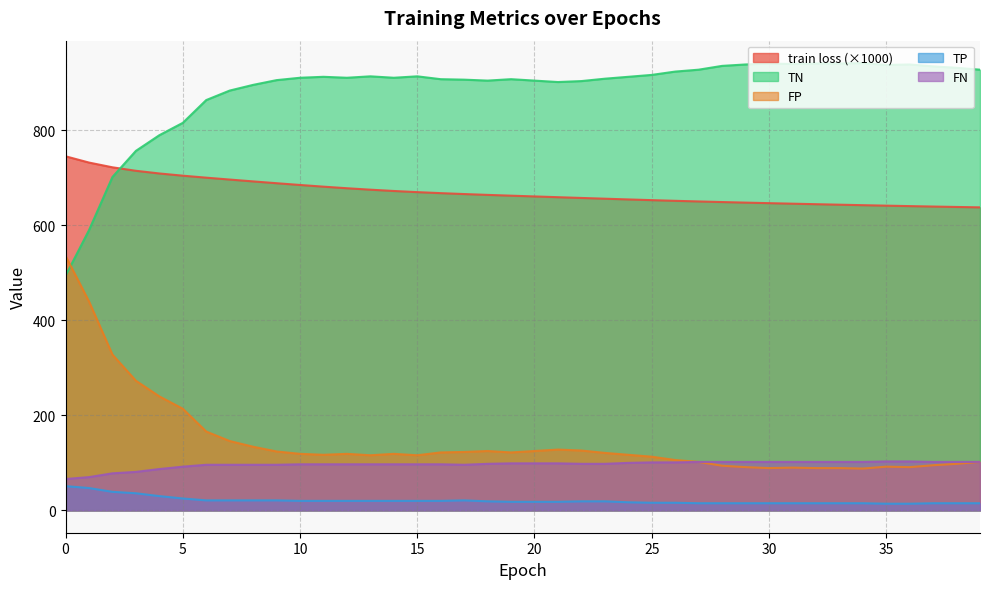

Is it true that TP equals 14.0 at 36?

True